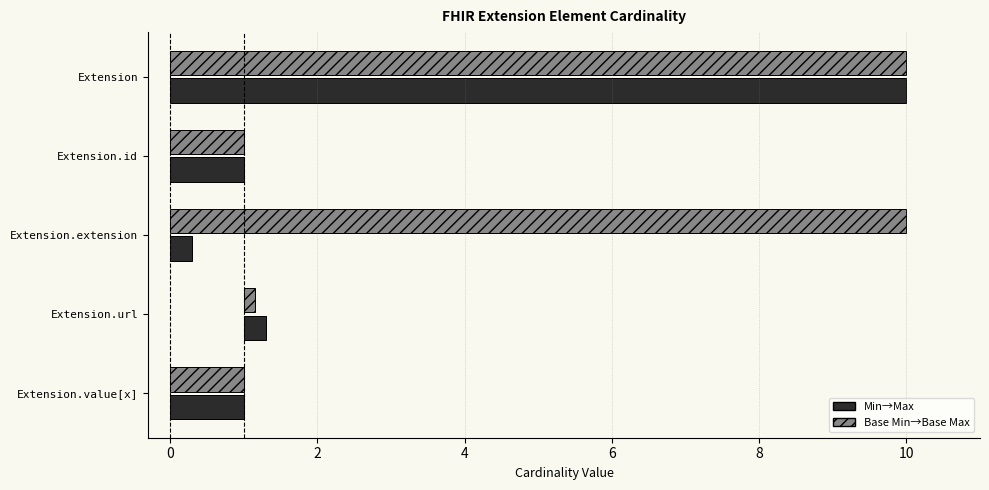

Which series changed the most between Extension.id and Extension.value[x]?

Min